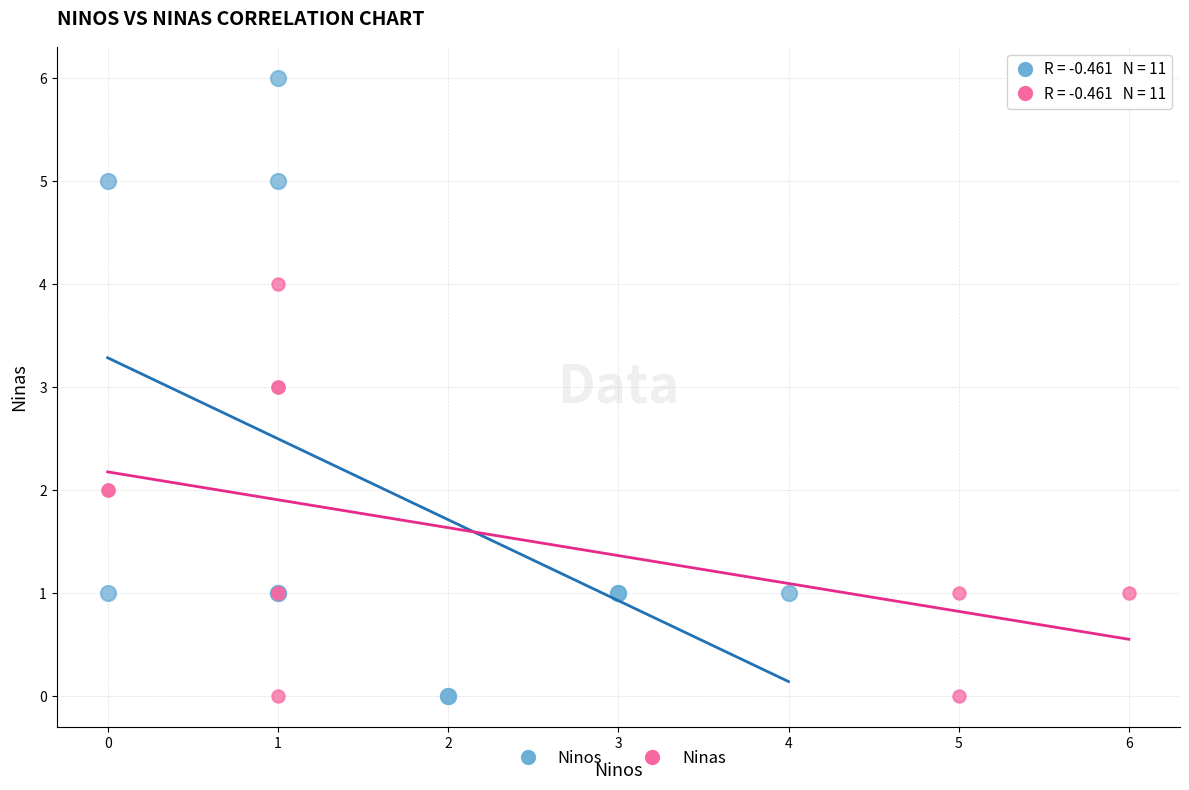

Which series contains the highest Y value?

Ninos